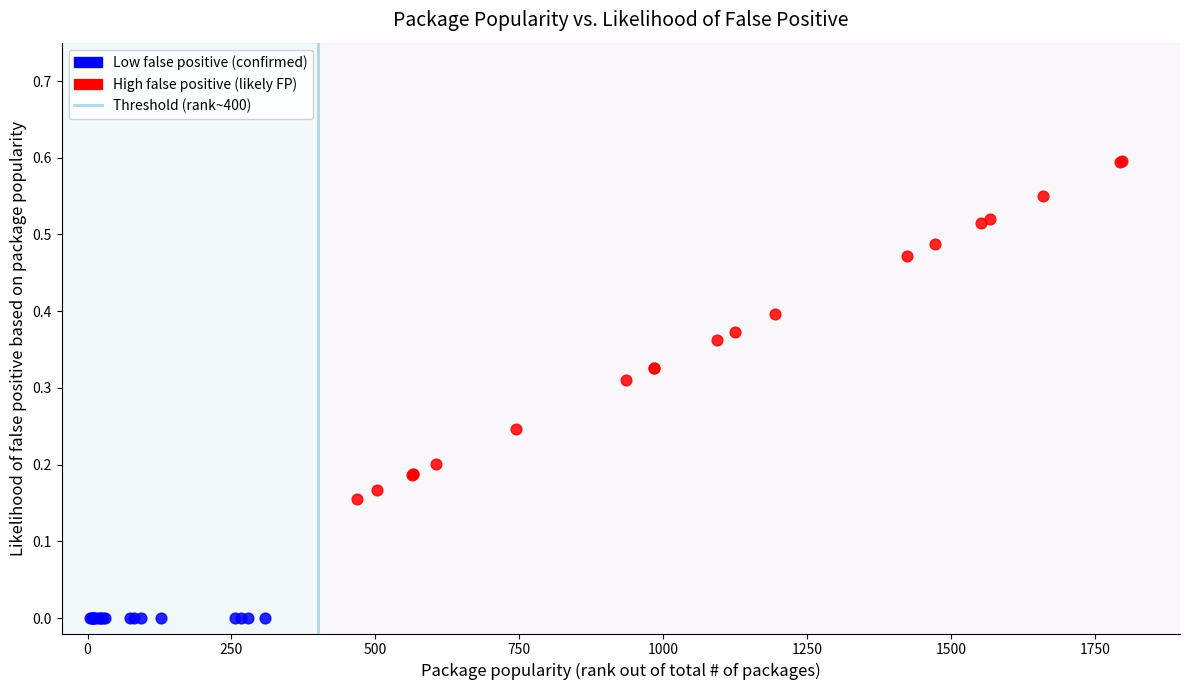

Which series contains the highest Y value?

High false positive (likely FP)